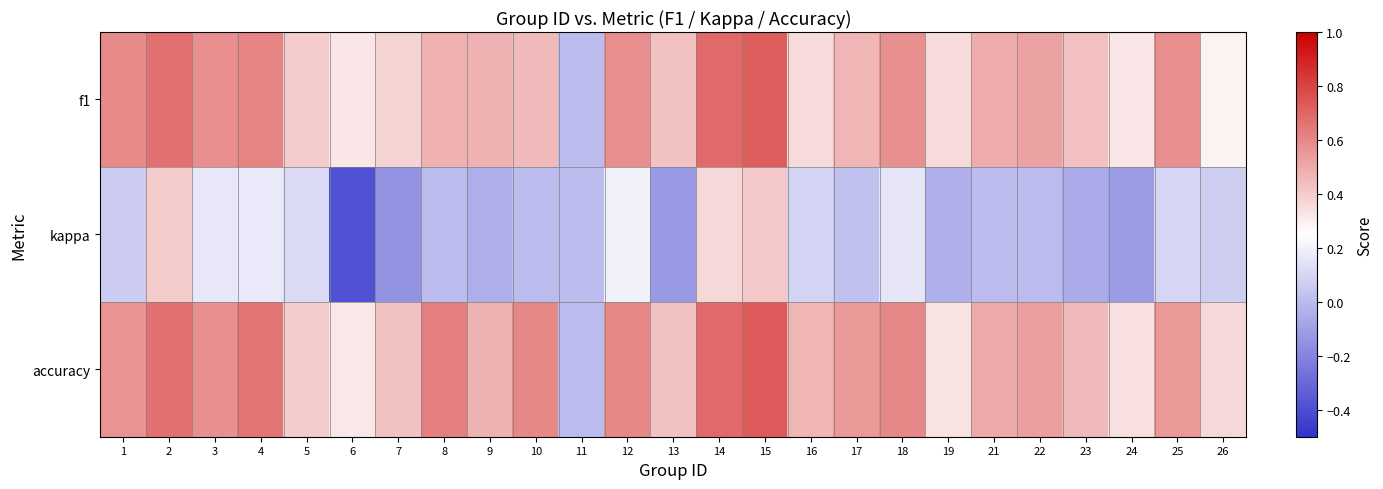

How many data points does each series have?

25